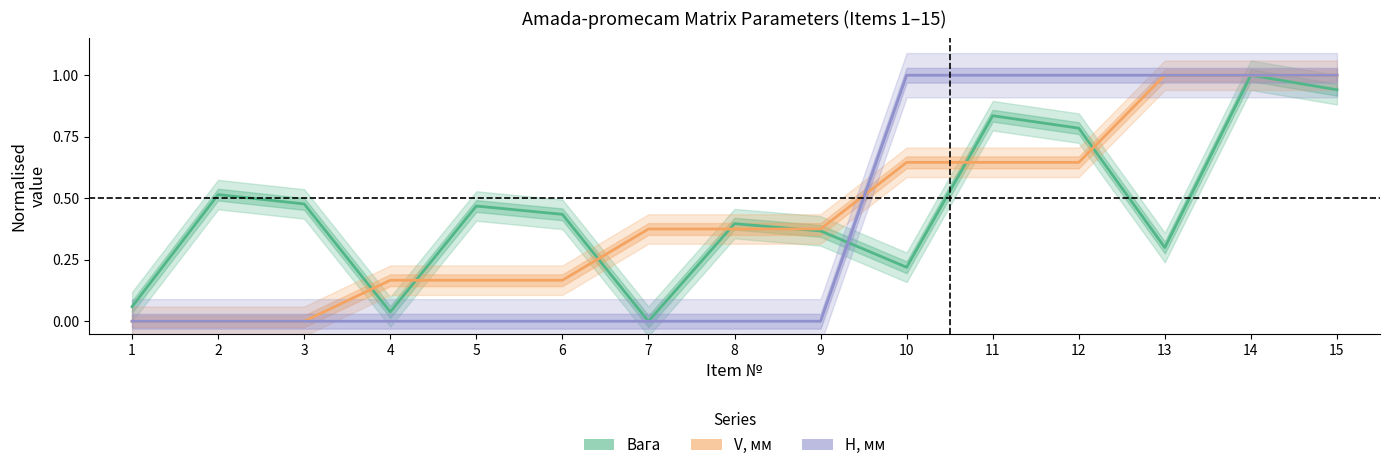

The value of H, мм at 14 is 1.0. True or false?

True